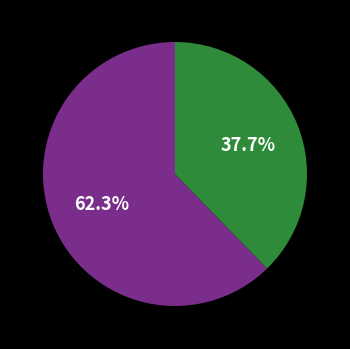

To the nearest percent, what is the average slice percentage?

50%